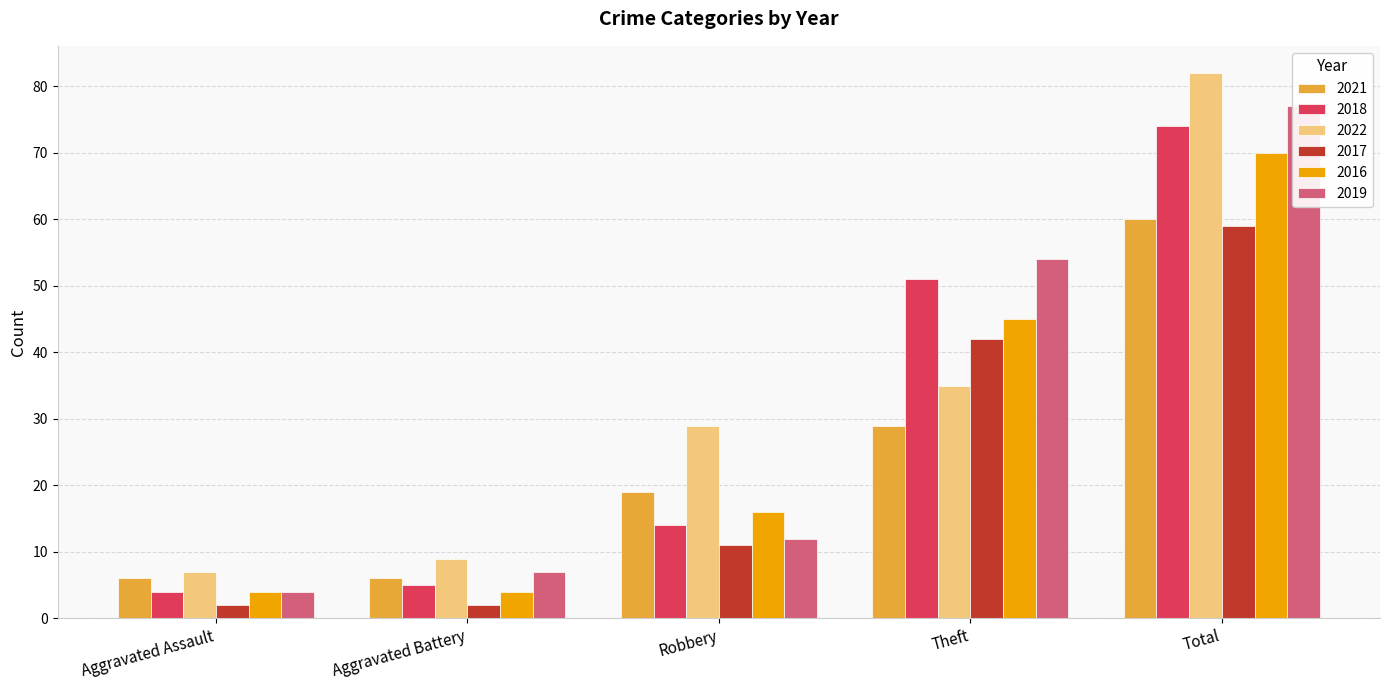

Reading right to left, transcribe all the data shown in this chart.

2021: Total=60	Theft=29	Robbery=19	Aggravated Battery=6	Aggravated Assault=6
2018: Total=74	Theft=51	Robbery=14	Aggravated Battery=5	Aggravated Assault=4
2022: Total=82	Theft=35	Robbery=29	Aggravated Battery=9	Aggravated Assault=7
2017: Total=59	Theft=42	Robbery=11	Aggravated Battery=2	Aggravated Assault=2
2016: Total=70	Theft=45	Robbery=16	Aggravated Battery=4	Aggravated Assault=4
2019: Total=77	Theft=54	Robbery=12	Aggravated Battery=7	Aggravated Assault=4